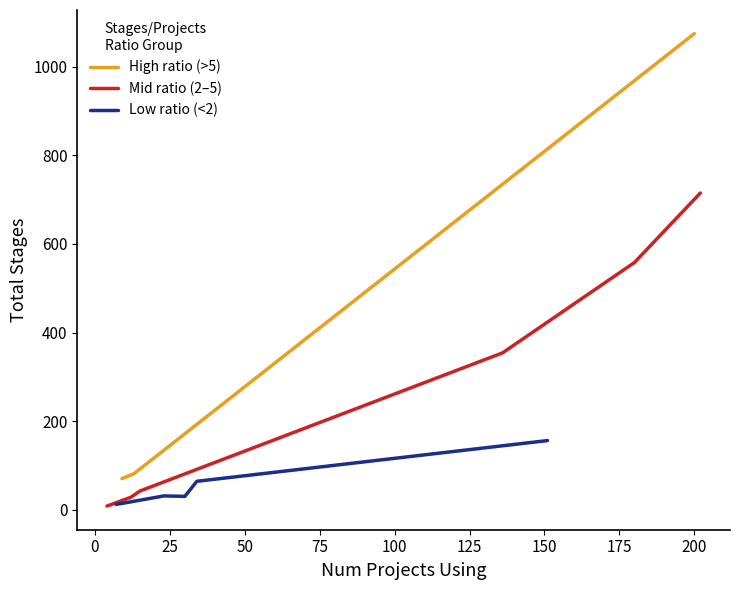

What is the smallest value displayed?

9